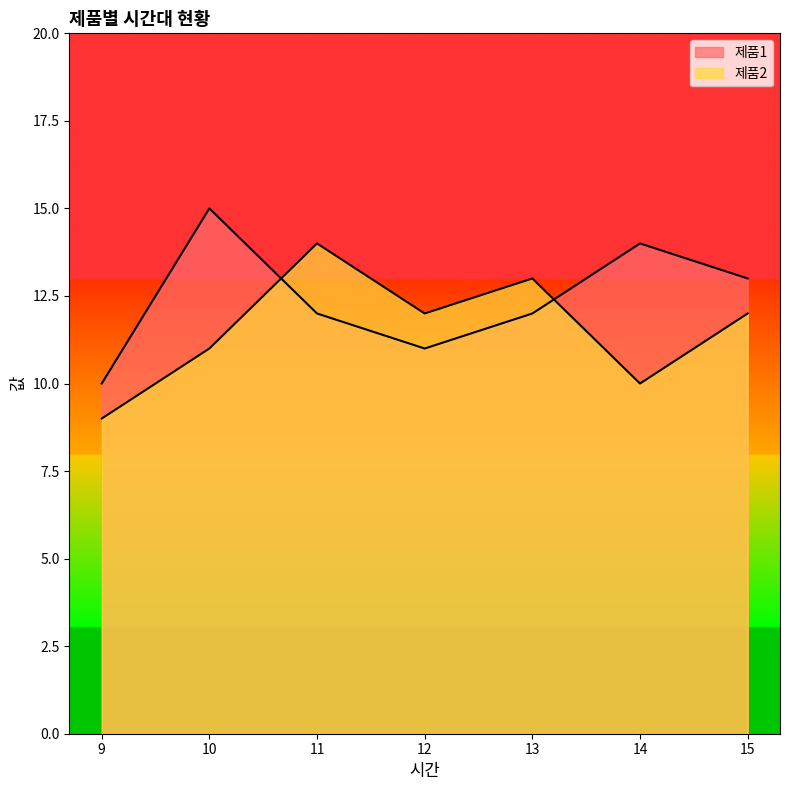

Rank the series by their average value, from highest to lowest.

제품1, 제품2